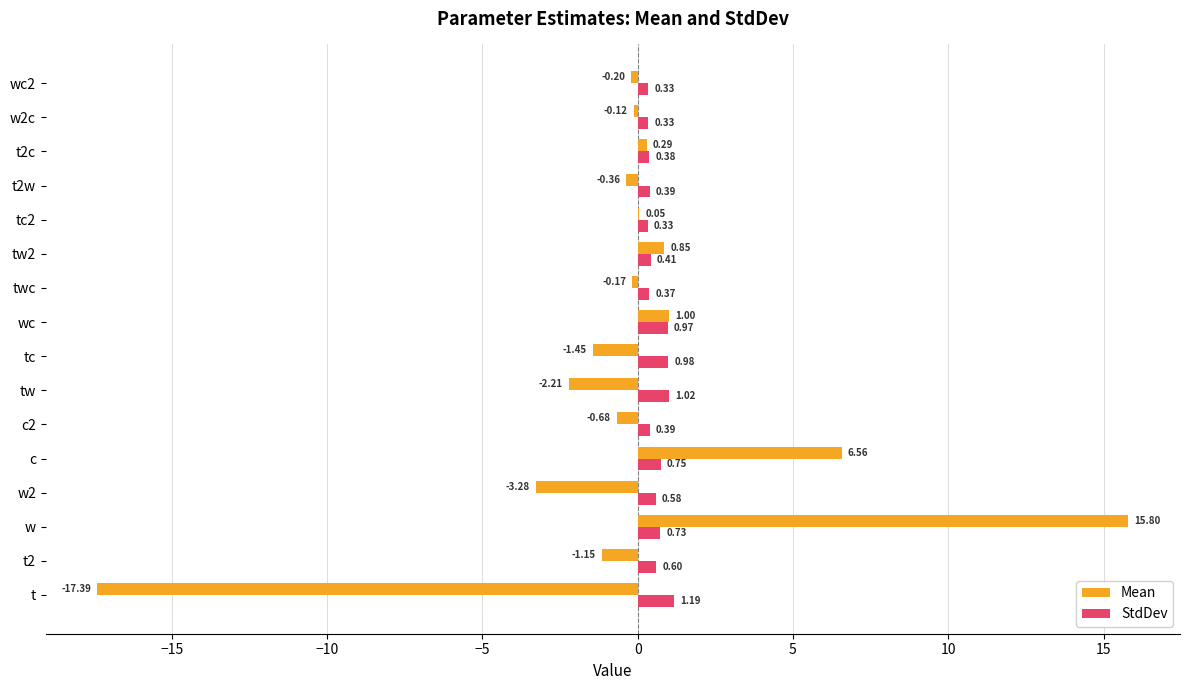

Which category has the highest value across all series?

w